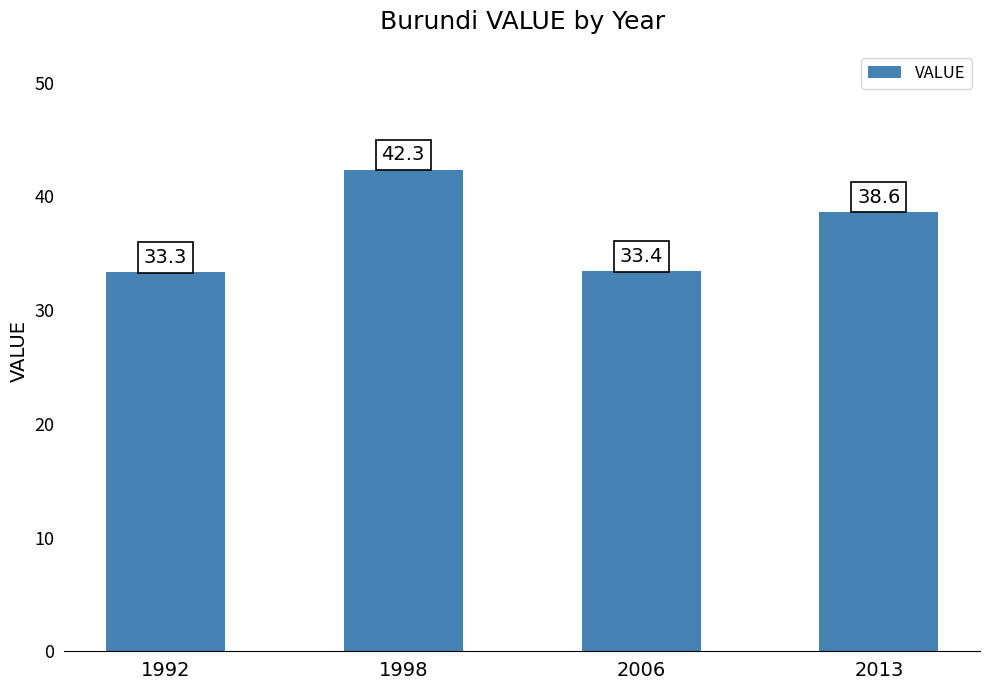

What is the value of the 1st bar from the left?

33.3